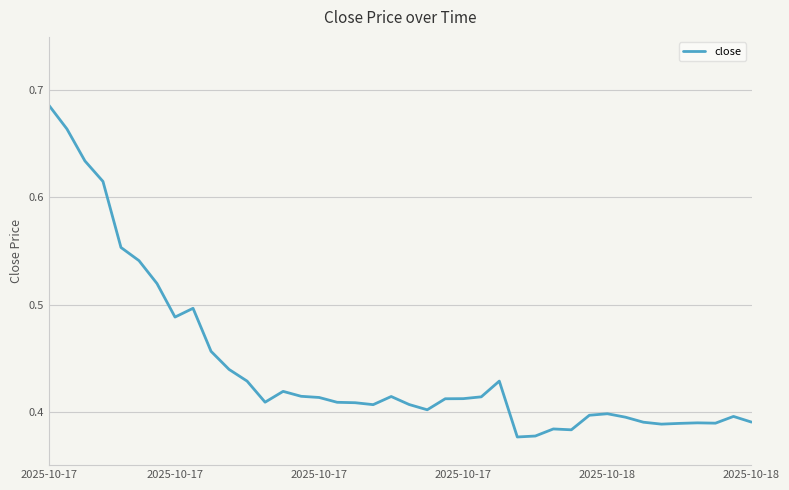

Does the chart have visible grid lines?

Yes